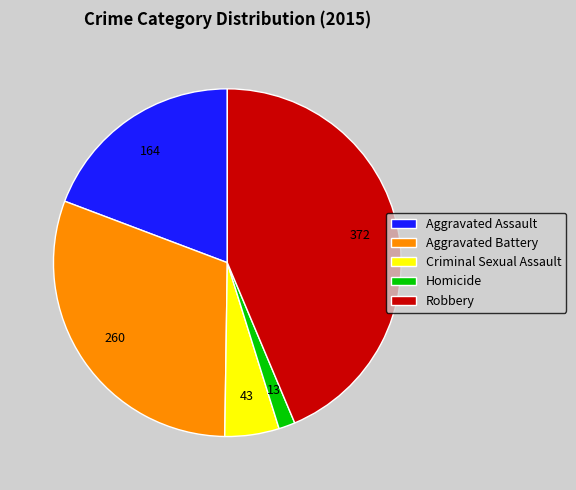

Do Robbery and Aggravated Assault together represent more than half of the pie?

Yes